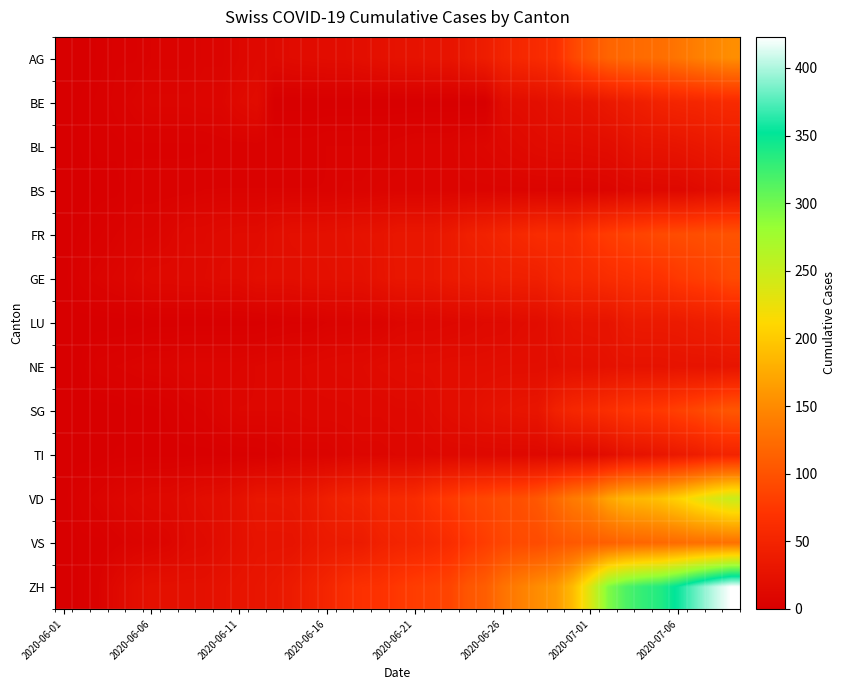

Reading left to right, what are all the values shown in this chart?

AG: 0	0	1	3	3	5	5	5	7	7	10	13	14	16	17	18	18	21	23	26	26	28	28	35	40	50	55	59	65	88	103	116	120	123	125	132	140	147	153
BE: 0	1	2	4	6	8	8	8	9	9	14	17	0	0	0	0	0	0	0	0	0	0	0	0	0	18	19	21	25	27	29	35	39	43	49	52	53	57	59
BL: 0	1	2	2	3	3	3	3	3	4	4	4	4	4	4	5	5	5	5	6	7	7	7	9	10	12	14	16	17	17	18	19	23	27	27	29	32	35	38
BS: 0	0	1	1	4	4	4	4	5	5	5	5	5	5	5	5	6	6	7	7	7	7	7	7	7	7	7	7	7	7	7	8	10	11	12	12	15	18	21
FR: 0	2	3	5	7	7	9	13	13	15	16	16	20	22	22	23	24	26	27	32	32	32	36	44	47	52	56	61	61	61	72	79	84	87	92	94	96	99	100
GE: 0	4	6	8	10	13	13	14	14	16	16	20	20	20	22	22	23	23	27	31	31	32	36	38	40	43	43	44	52	56	57	62	64	67	69	76	80	84	92
LU: 0	0	0	0	0	1	1	1	1	1	1	1	2	3	3	5	5	6	6	9	10	10	11	12	14	14	17	18	23	27	28	28	35	36	36	37	40	42	46
NE: 0	1	4	5	6	7	7	9	9	9	9	10	11	11	12	13	14	14	16	17	18	18	19	19	19	20	20	20	21	23	23	25	26	26	26	27	27	27	29
SG: 0	0	0	0	1	1	2	4	5	8	10	10	10	10	11	11	11	12	12	13	13	16	19	21	25	27	29	30	46	54	58	64	70	73	76	83	89	98	104
TI: 0	0	0	1	1	1	1	1	1	1	2	2	3	6	6	6	8	9	9	10	10	11	12	12	12	12	12	12	13	14	14	19	26	27	31	36	40	48	50
VD: 0	4	6	9	11	13	13	16	19	20	24	31	31	32	35	43	48	50	56	58	60	71	77	86	89	95	97	105	121	137	146	171	184	187	194	207	223	238	250
VS: 0	2	2	4	6	7	9	14	15	19	23	27	27	27	32	36	37	38	46	50	52	56	62	72	80	88	92	93	101	105	108	112	116	118	120	123	126	126	128
ZH: 0	2	5	13	19	23	23	23	23	26	28	30	33	38	45	52	62	67	68	75	80	83	87	103	110	129	141	152	161	189	237	293	316	329	337	356	381	404	423